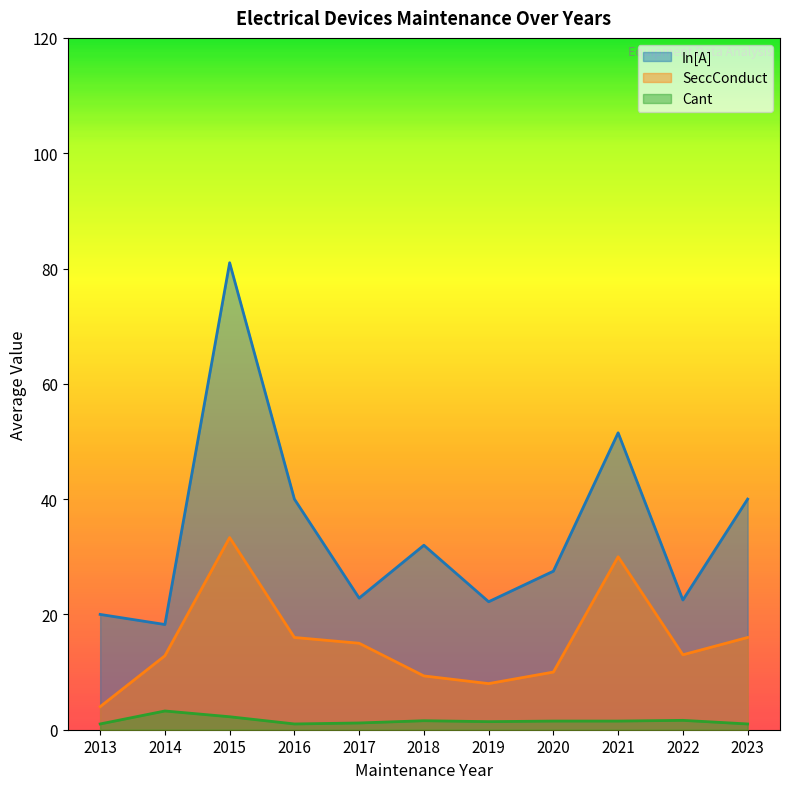

Reading left to right, what are all the values shown in this chart?

In[A]: 20.0	18.2	81.0	40.0	22.8	32.0	22.2	27.5	51.5	22.5	40.0
SeccConduct: 4.0	12.8	33.3	16.0	15.0	9.3	8.0	10.0	30.0	13.0	16.0
Cant: 1.0	3.2	2.2	1.0	1.2	1.6	1.4	1.5	1.5	1.6	1.0